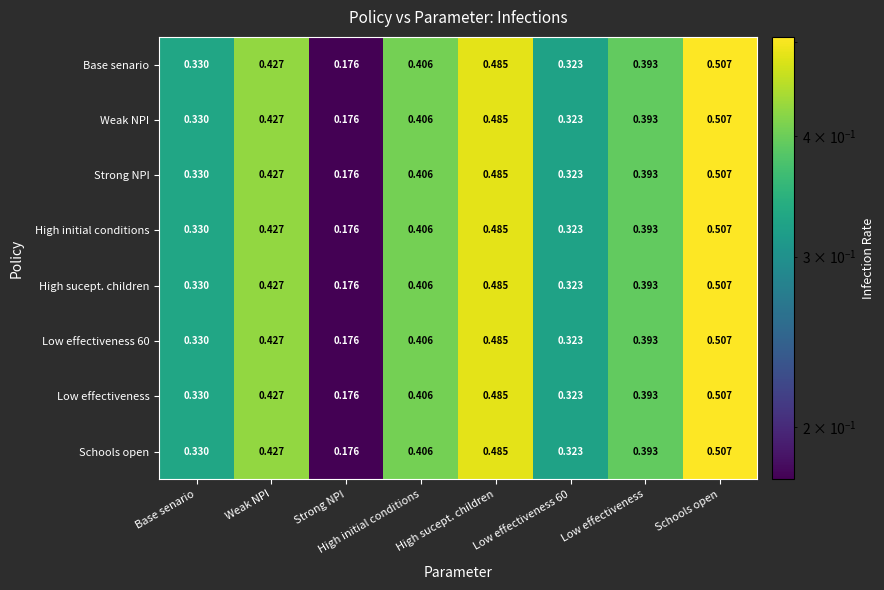

Where is High sucept. children nearest to the value 0?

Strong NPI